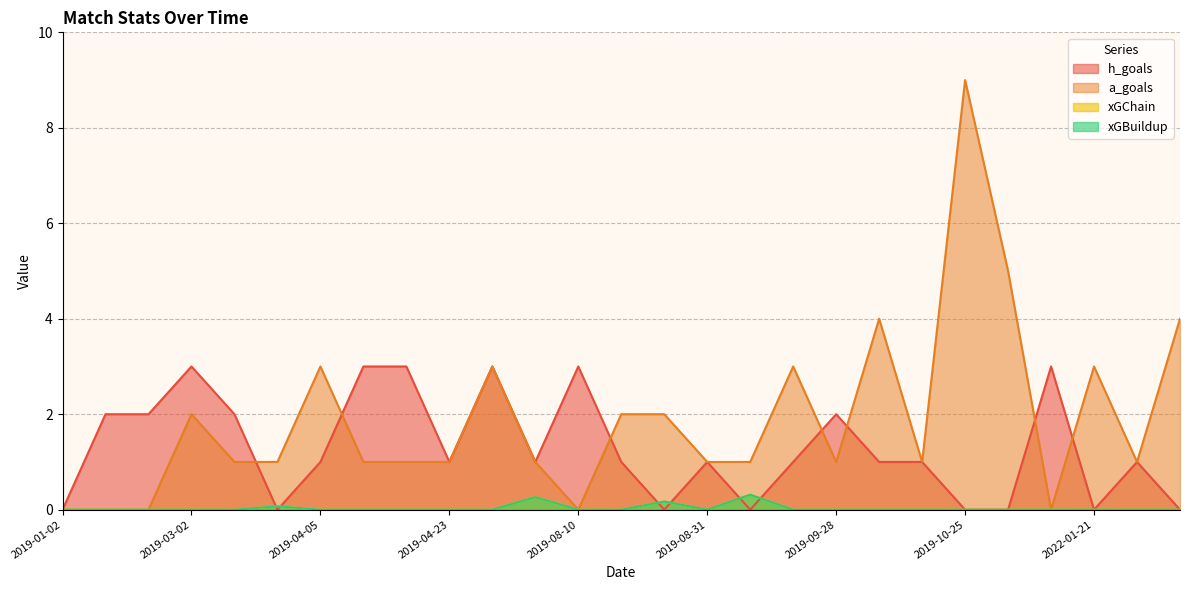

Does the chart display data point markers on the line(s)?

No